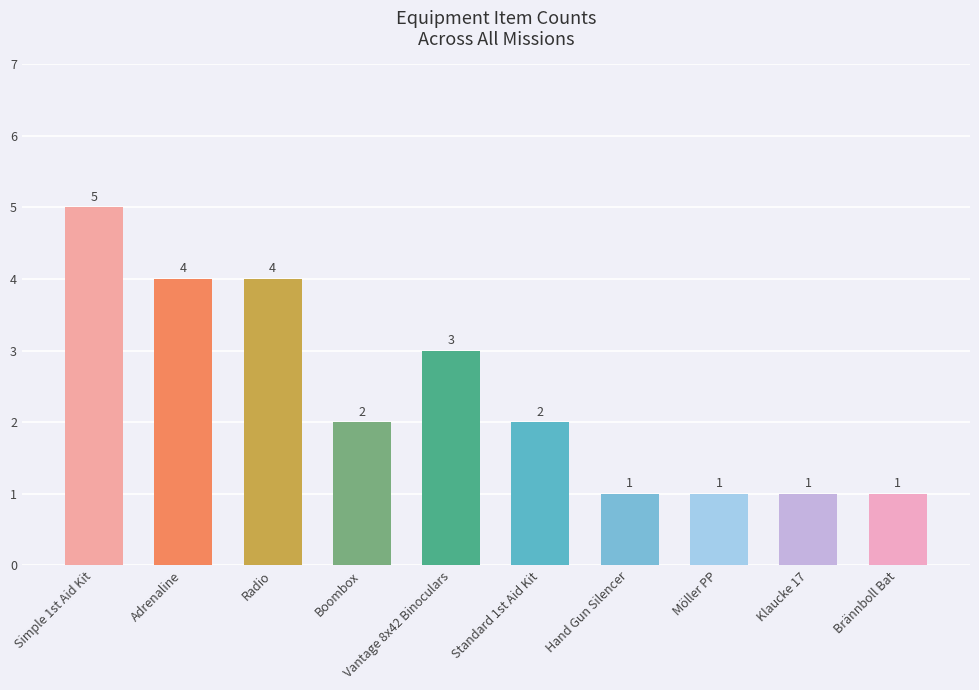

What is the maximum value shown in the chart?

5